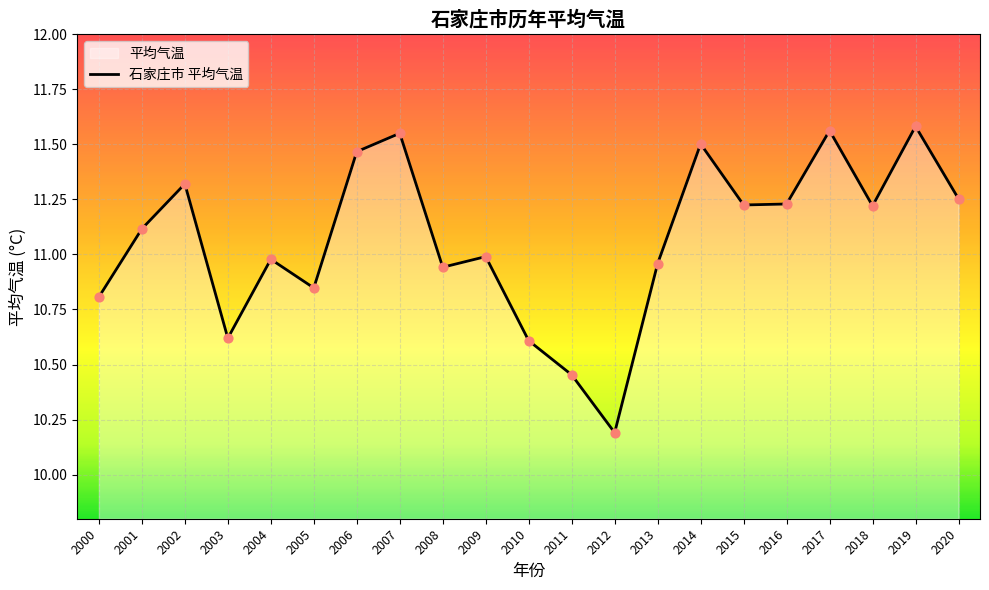

Which has a higher value, 2001 or 2013?

2001